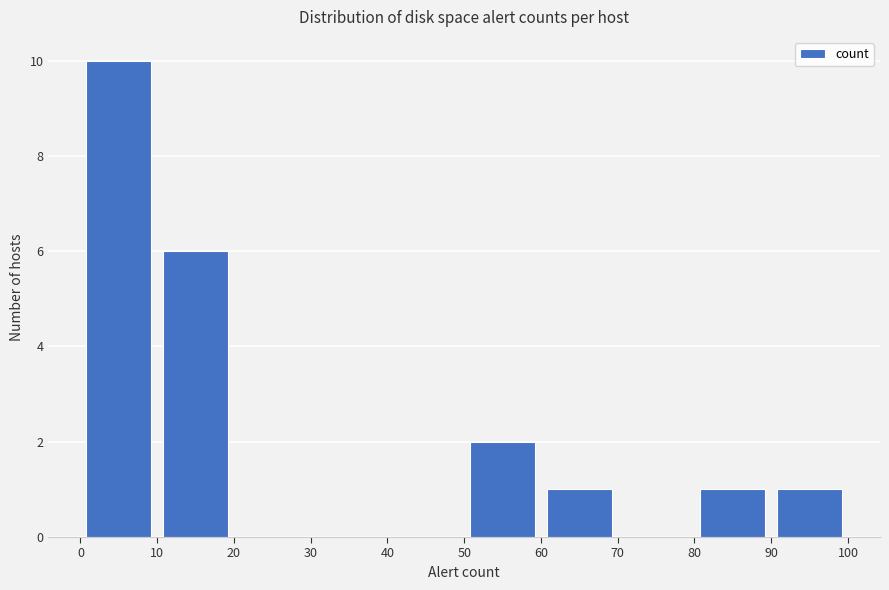

Reading left to right, list every bar in this chart as the range it spans on the x-axis followed by its height. The values are not printed on the chart, so give them approximately, as read against the axis.

0 to 10: 10
10 to 20: 6
20 to 30: 0
30 to 40: 0
40 to 50: 0
50 to 60: 2
60 to 70: 1
70 to 80: 0
80 to 90: 1
90 to 100: 1